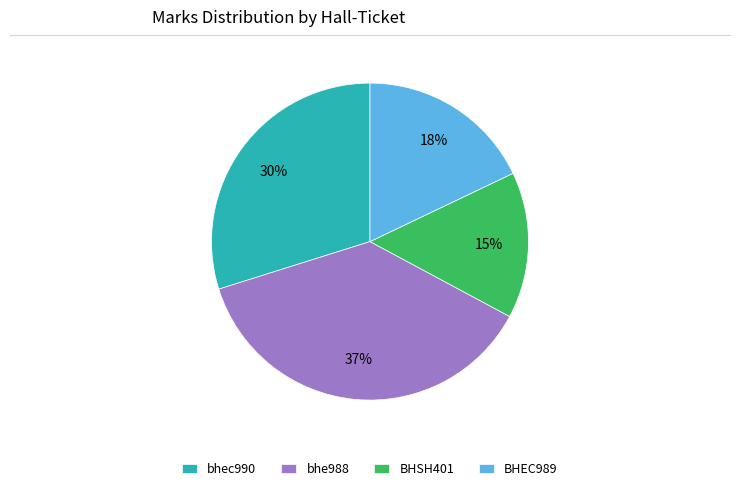

Is the sum of bhe988 and bhec990 greater than half?

Yes